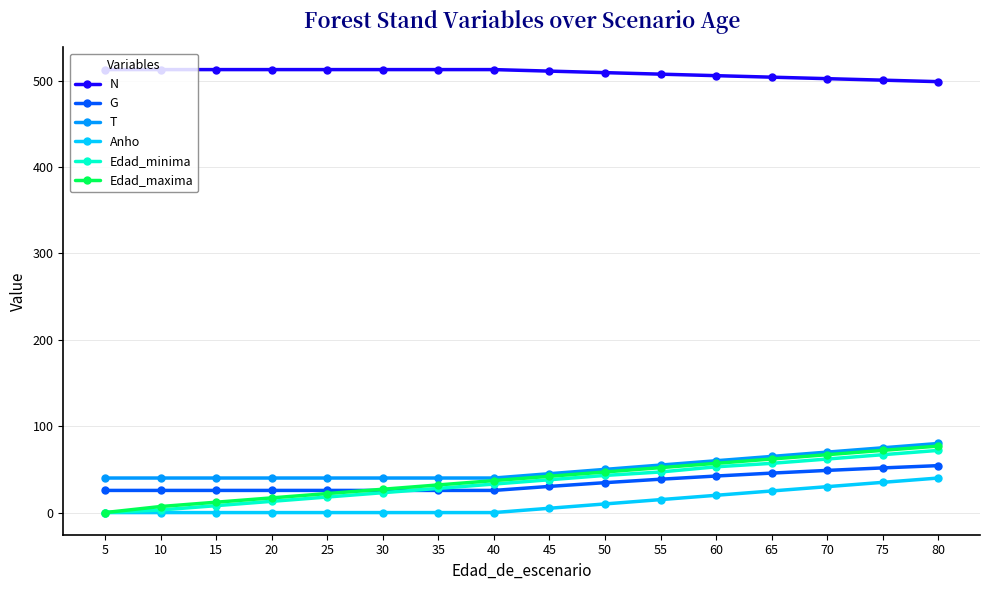

Which series has the largest range (max minus min)?

Edad_maxima